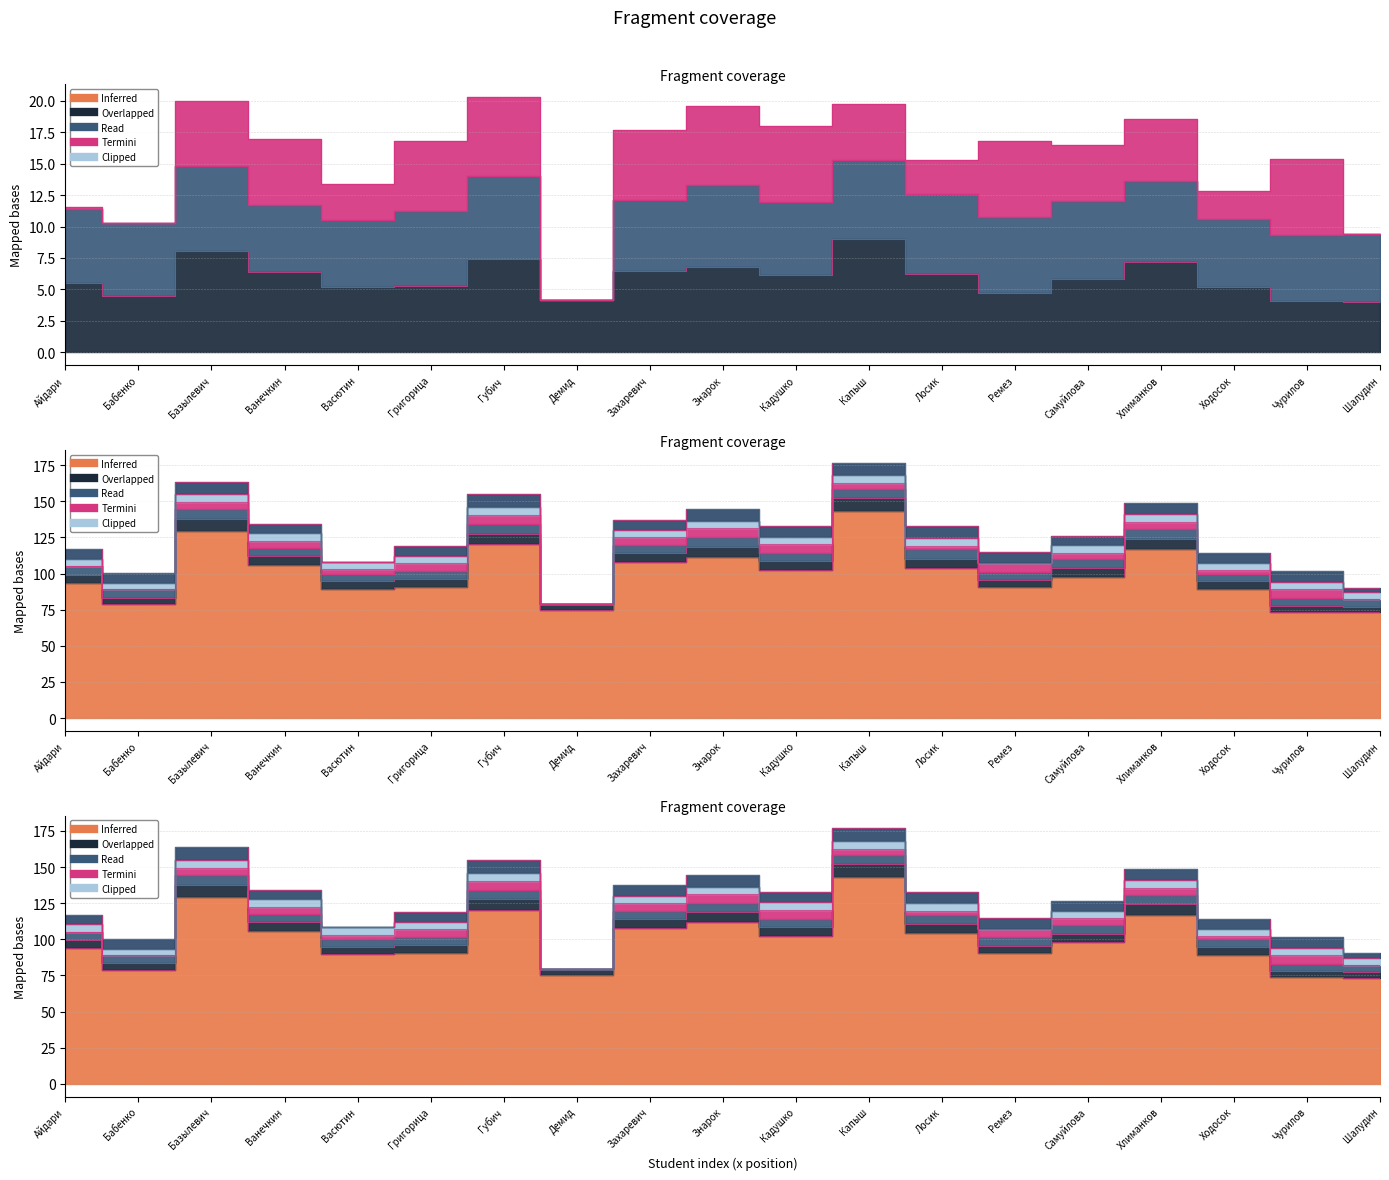

At which category does the chart reach its peak across all series?

Капыш